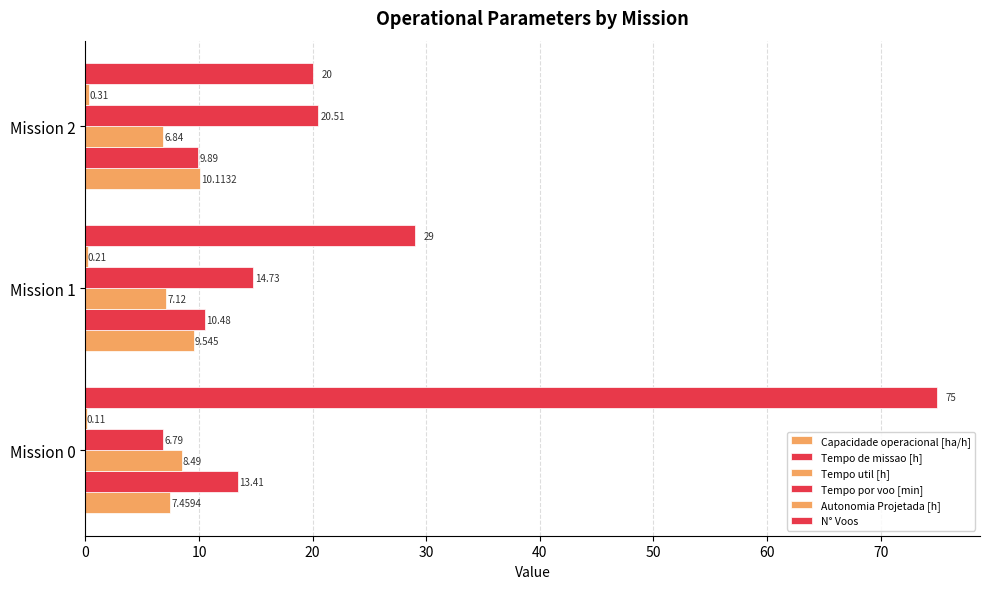

What is the value of the Capacidade operacional [ha/h] bar at the 3rd from the left?

10.1